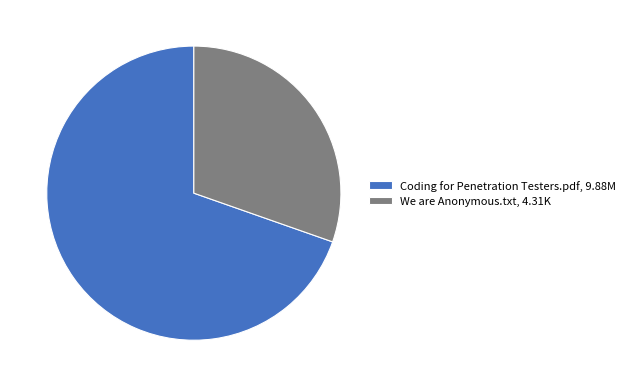

Which slice is the largest?

Coding for Penetration Testers.pdf